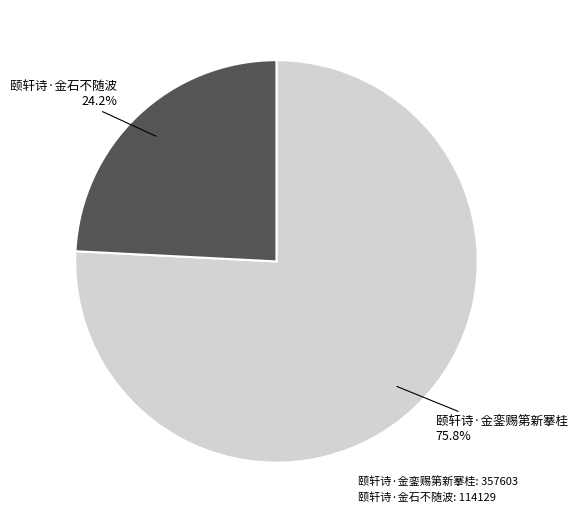

Rank the categories by value from highest to lowest.

颐轩诗·金銮赐第新搴桂, 颐轩诗·金石不随波